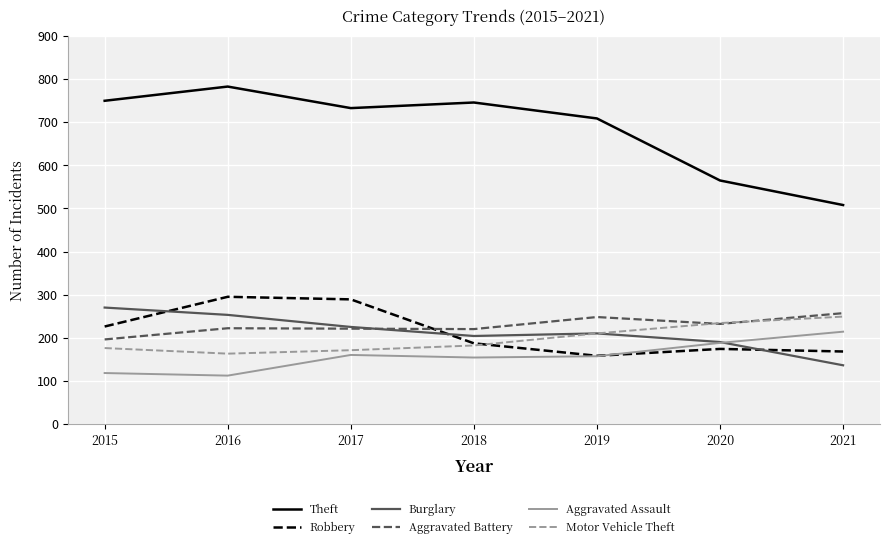

At which label is Theft closest to 645?

2019